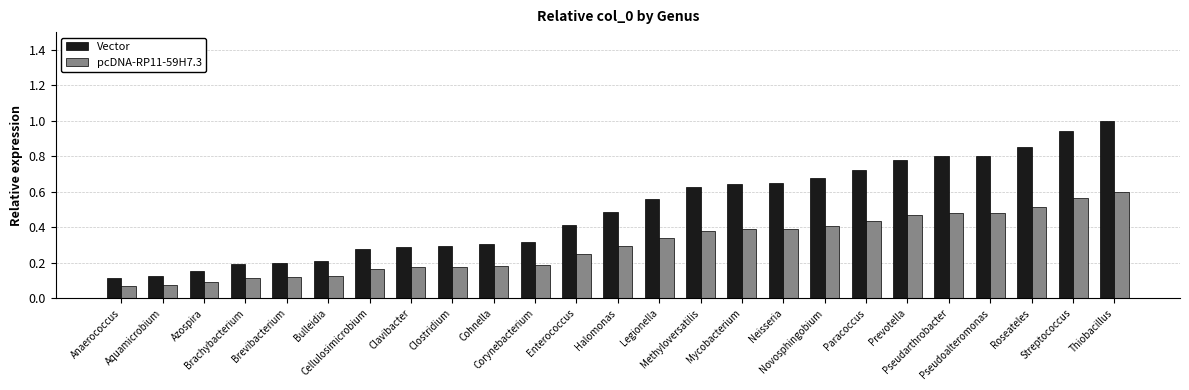

How many bars are there in each group?

2